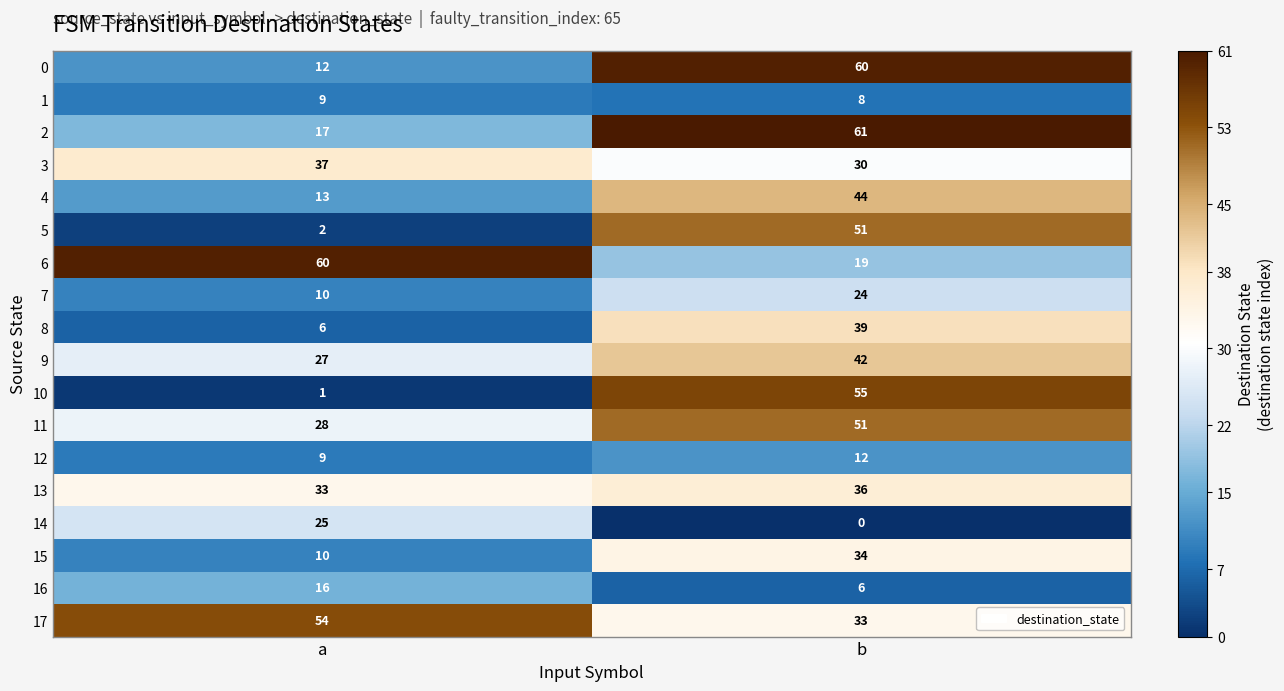

At which category is the sum across all series the highest?

b